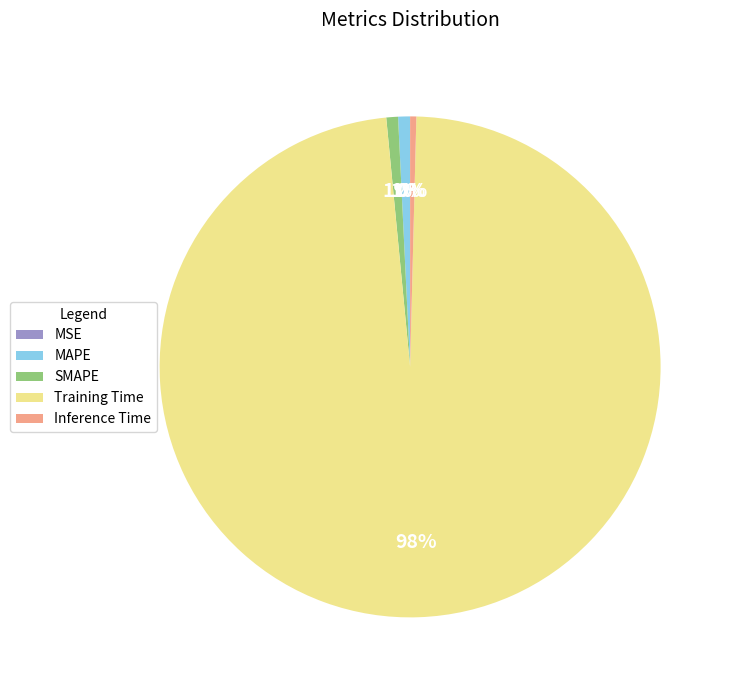

What portion of the pie excludes Inference Time?

99.6%